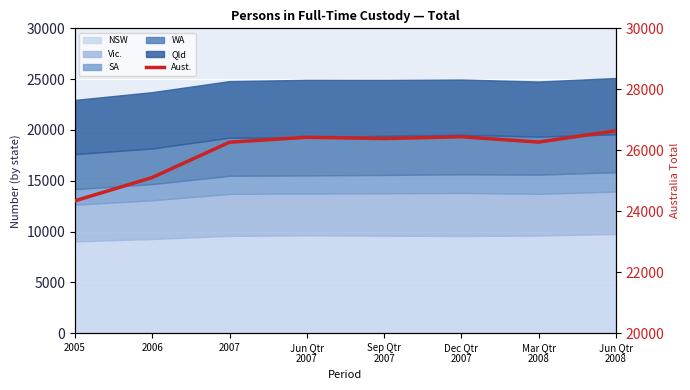

How many points are lower than both their immediate neighbors (excluding endpoints)?

2